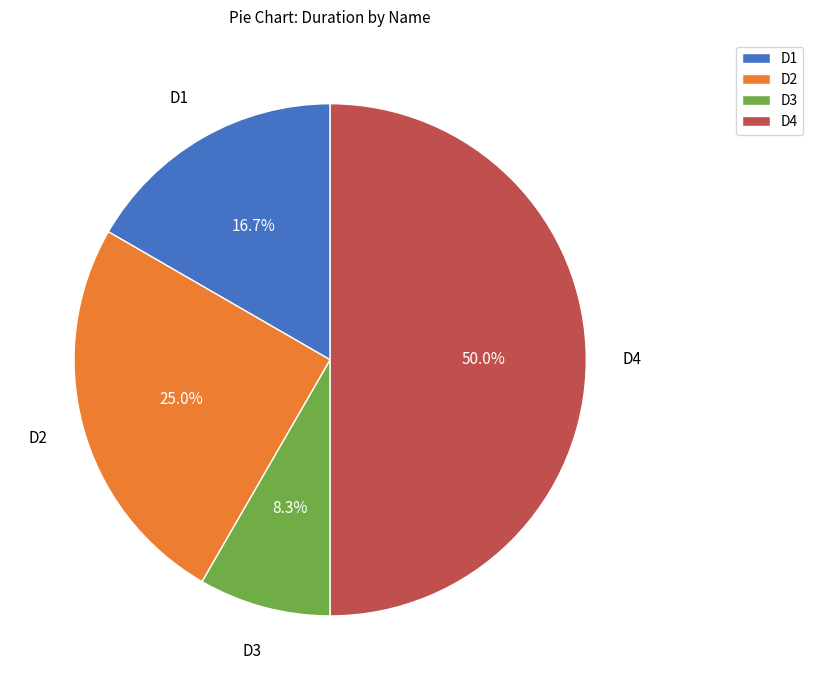

Which category has the smallest portion of the pie?

D3